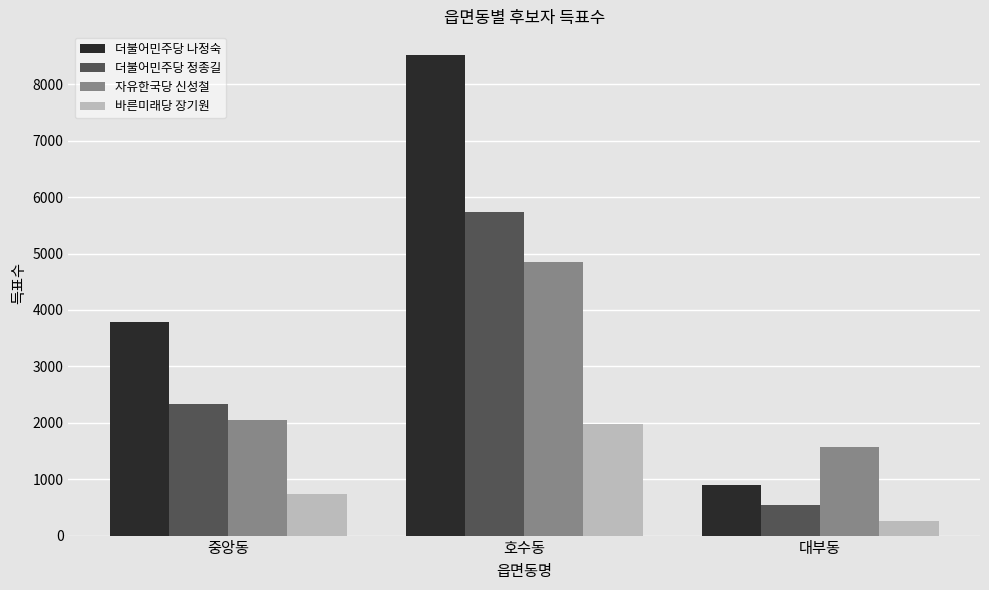

Which series has the widest spread of values?

더불어민주당 나정숙